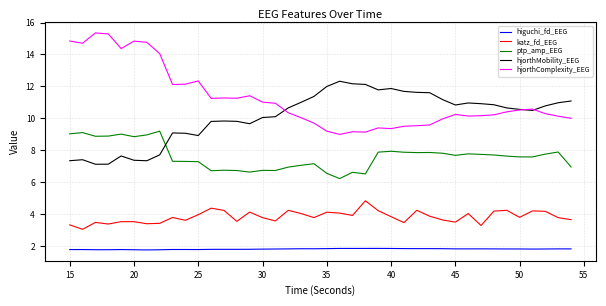

List the series in order of their peak value, lowest first.

higuchi_fd_EEG, katz_fd_EEG, ptp_amp_EEG, hjorthMobility_EEG, hjorthComplexity_EEG